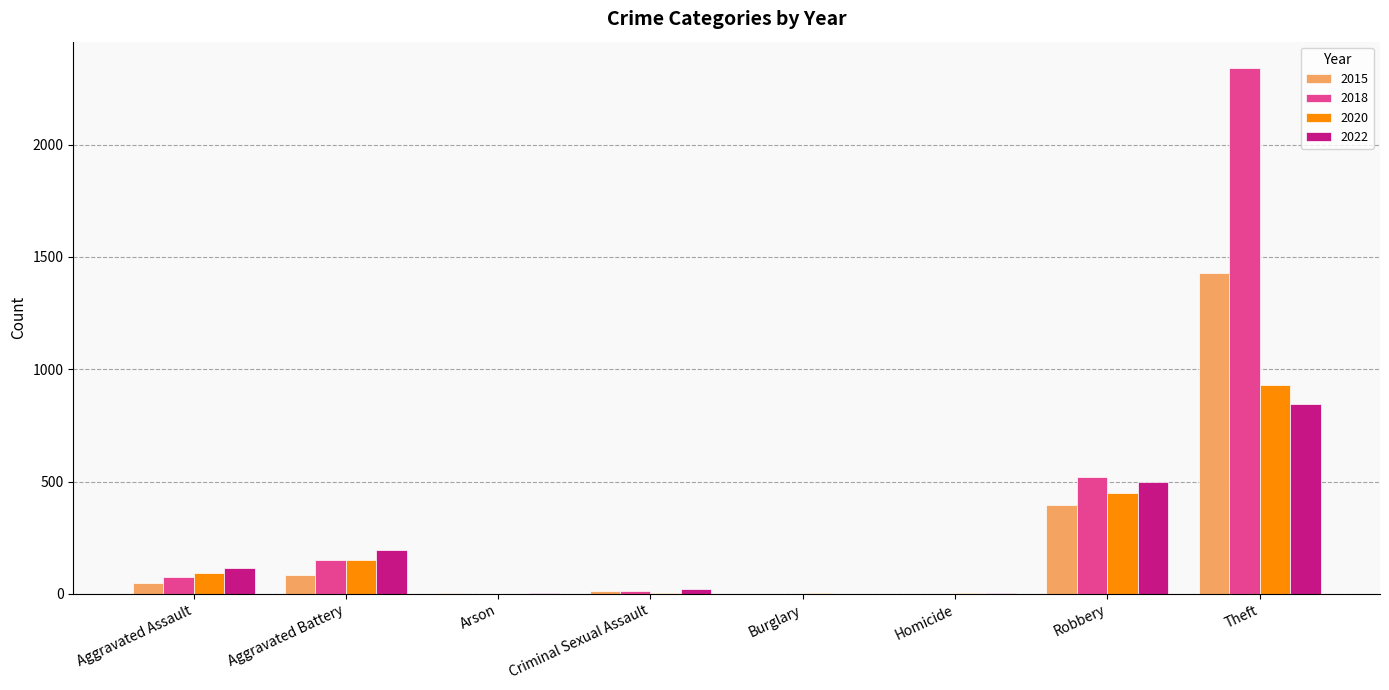

Where is 2022 nearest to the value 422?

Robbery